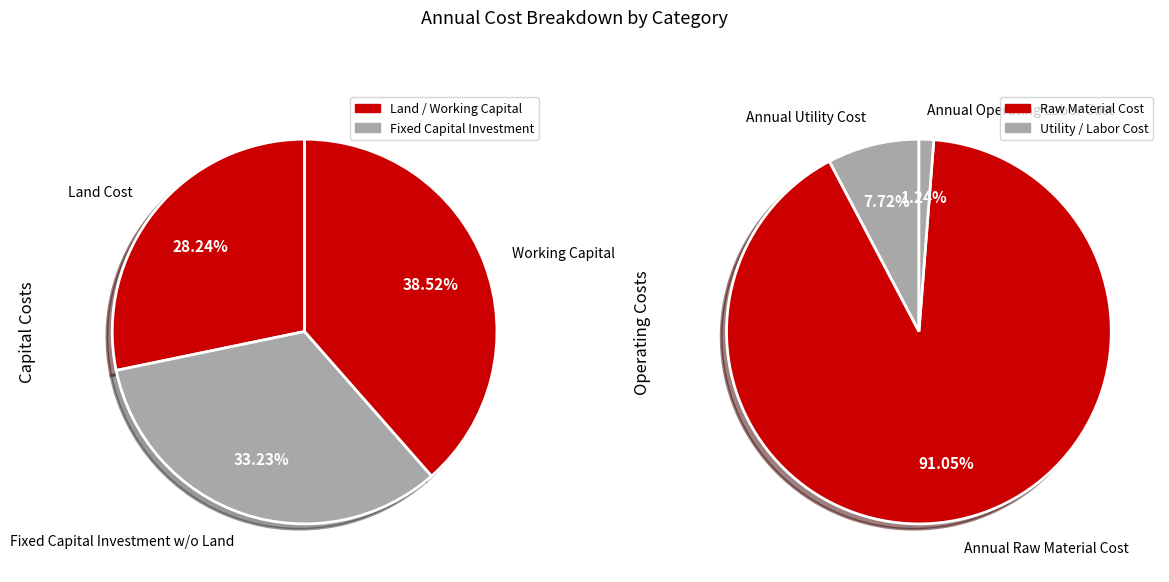

Approximately how many times larger is the value at Annual Raw Material Cost compared to Fixed Capital Investment w/o Land?

10.5